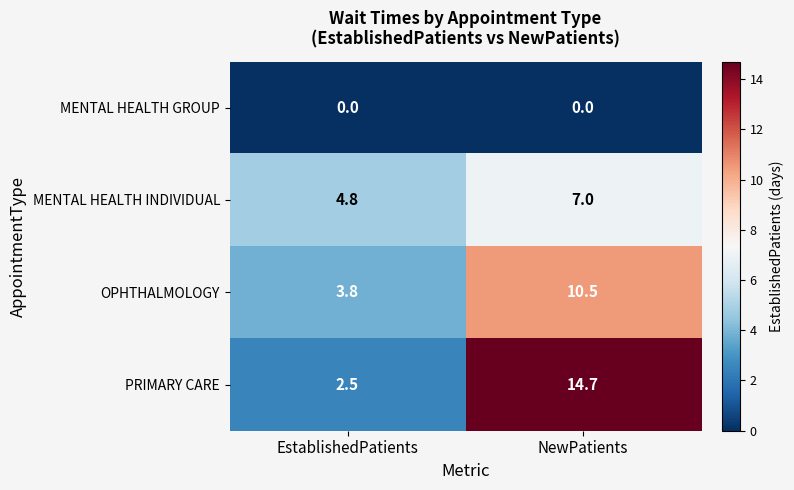

Which series has the largest range (max minus min)?

PRIMARY CARE